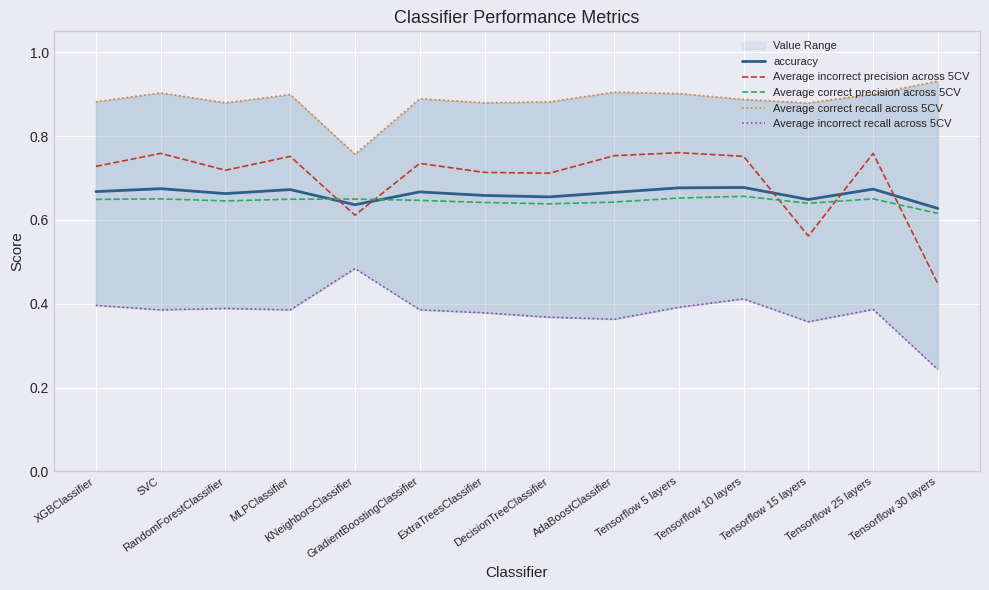

What is the minimum value shown in the chart?

0.2